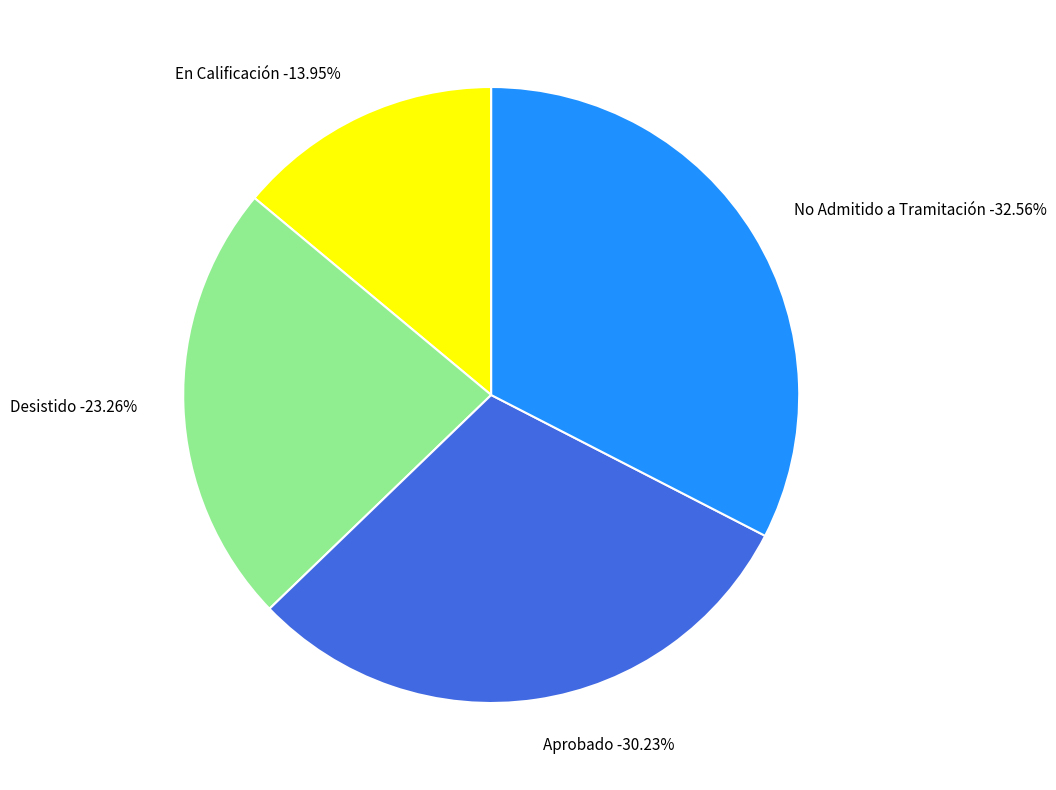

Approximately how many times larger is the value at En Calificación compared to No Admitido a Tramitación?

0.4